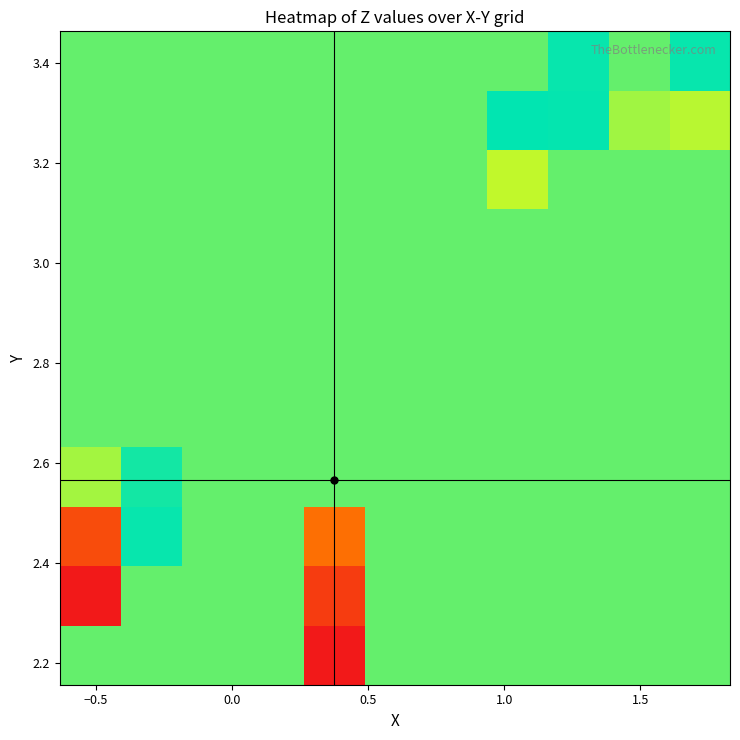

How many series are shown in this chart?

11